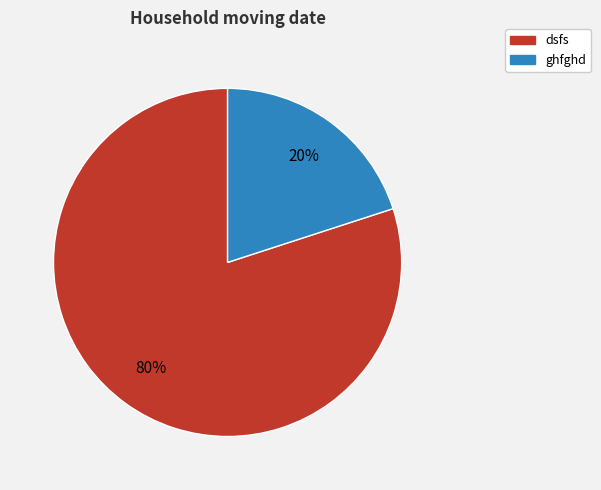

True or false: ghfghd accounts for 26% of the total.

False